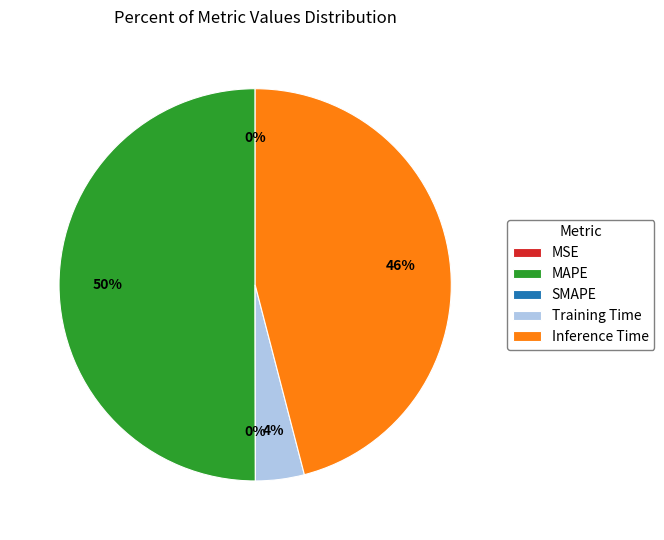

Count the number of slices in the pie.

5